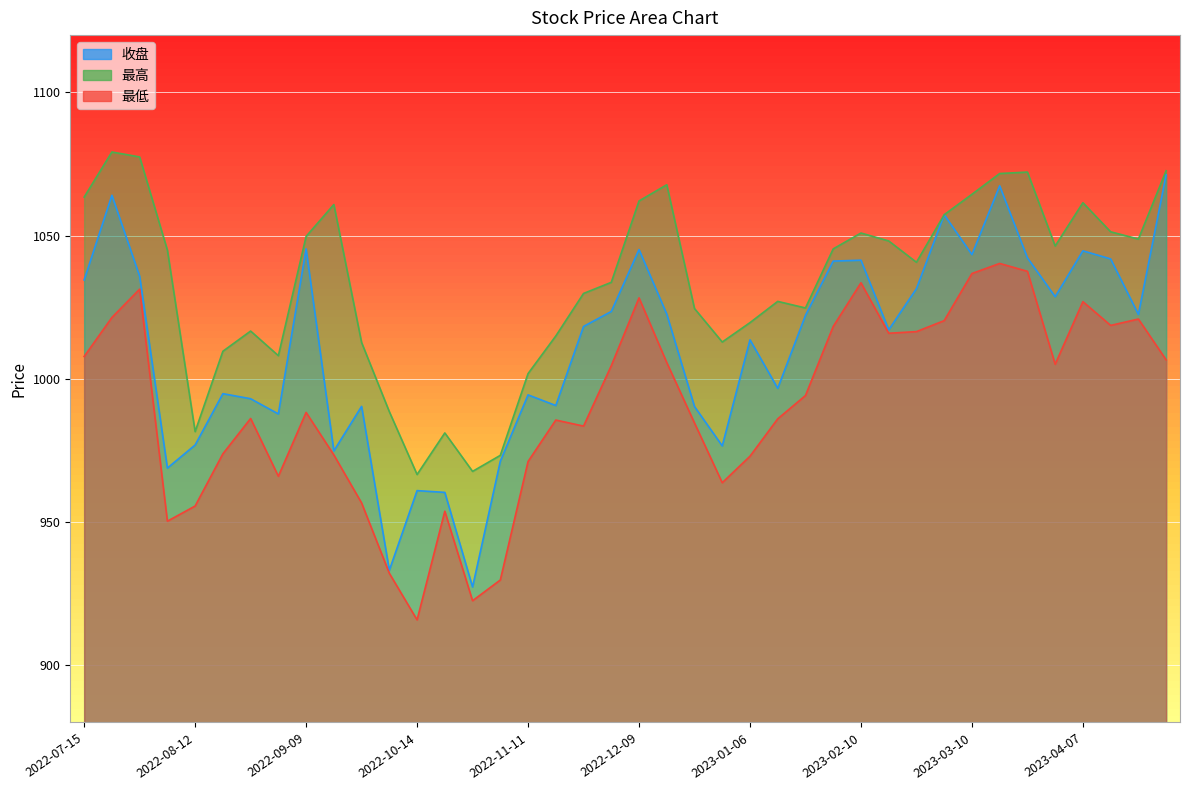

Is it true that 最高 equals 1046.4 at 2023-03-31?

True